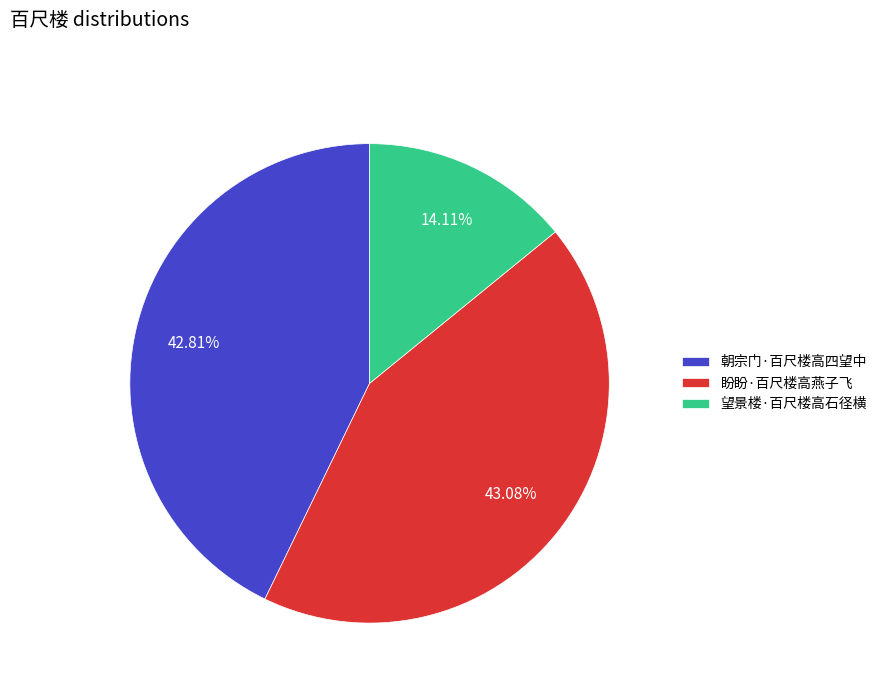

Between 盼盼·百尺楼高燕子飞 and 望景楼·百尺楼高石径横, which is larger?

盼盼·百尺楼高燕子飞